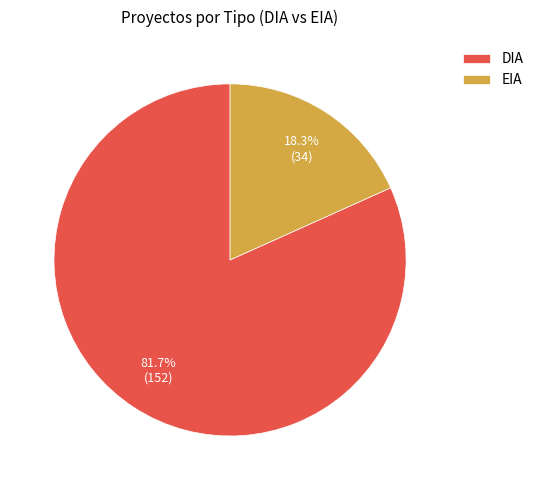

To the nearest percent, what is the difference between the DIA and EIA slice percentages?

63%